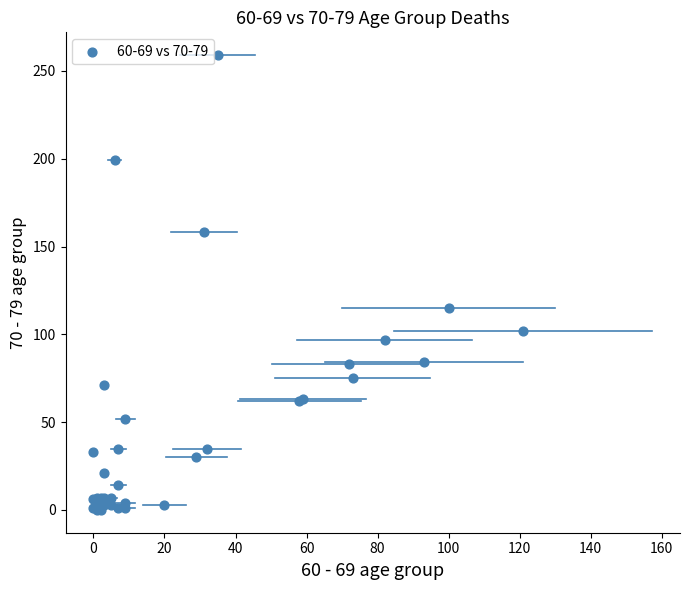

What Y value in the scatter plot is closest to 129?

115